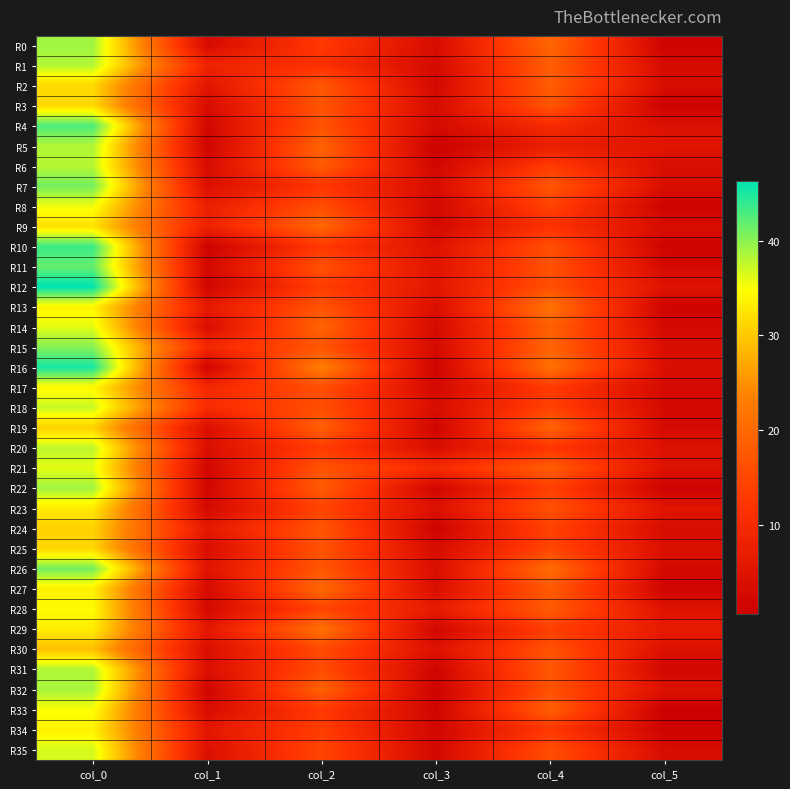

Which series has the largest total across all categories?

R16